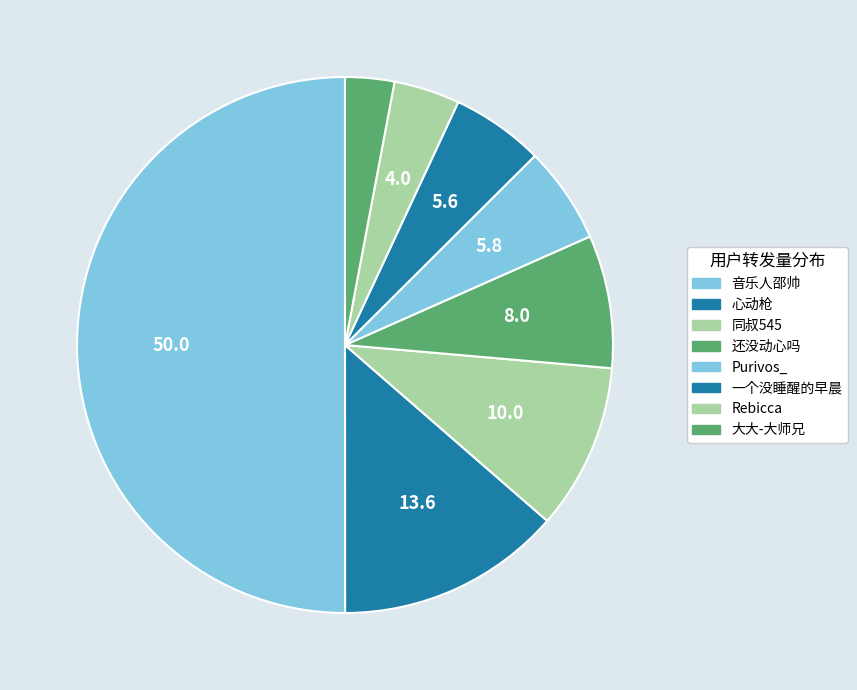

How many segments does this pie chart have?

8